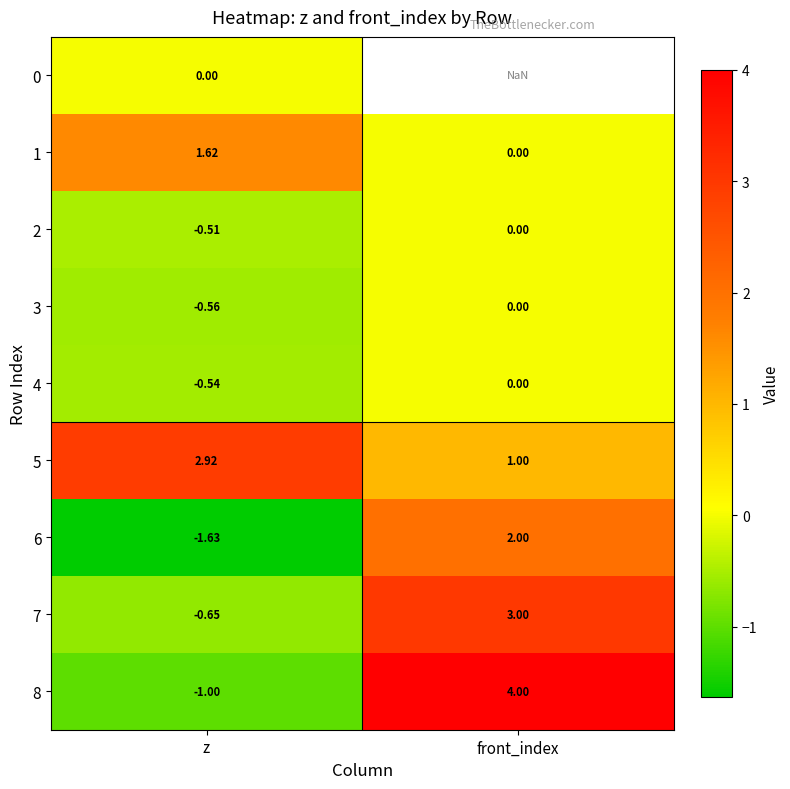

At which label does 4 reach its minimum?

z